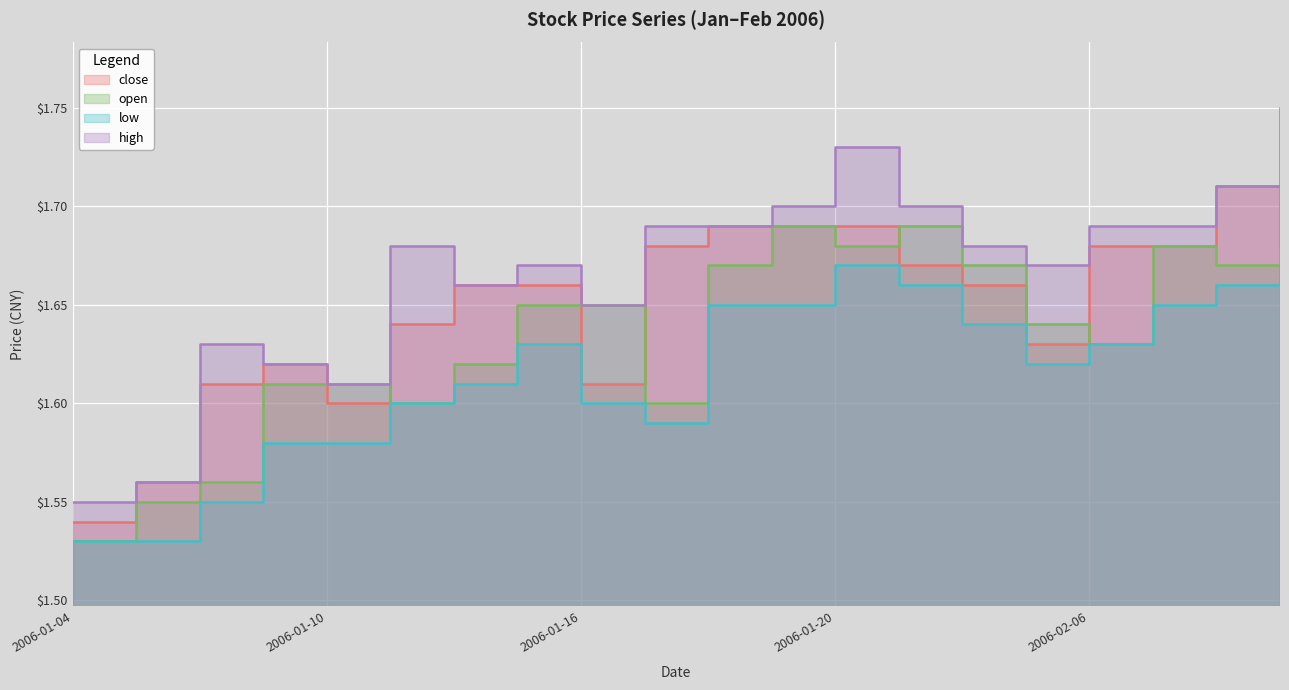

What is the total value across all series at 2006-01-25?

6.6